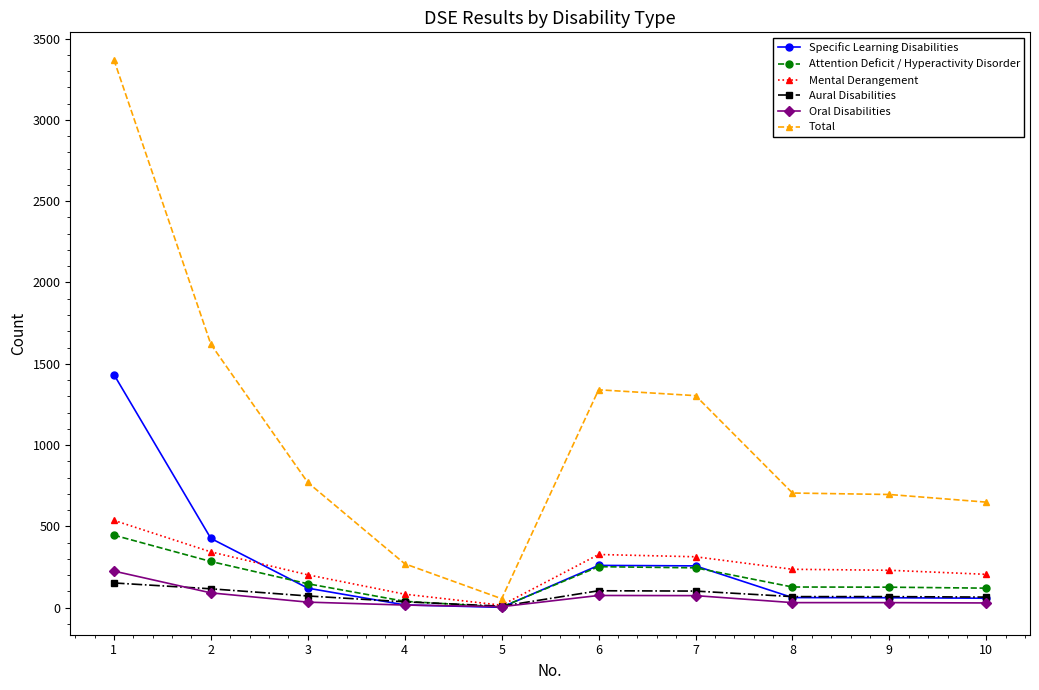

Which series has the widest spread of values?

Total